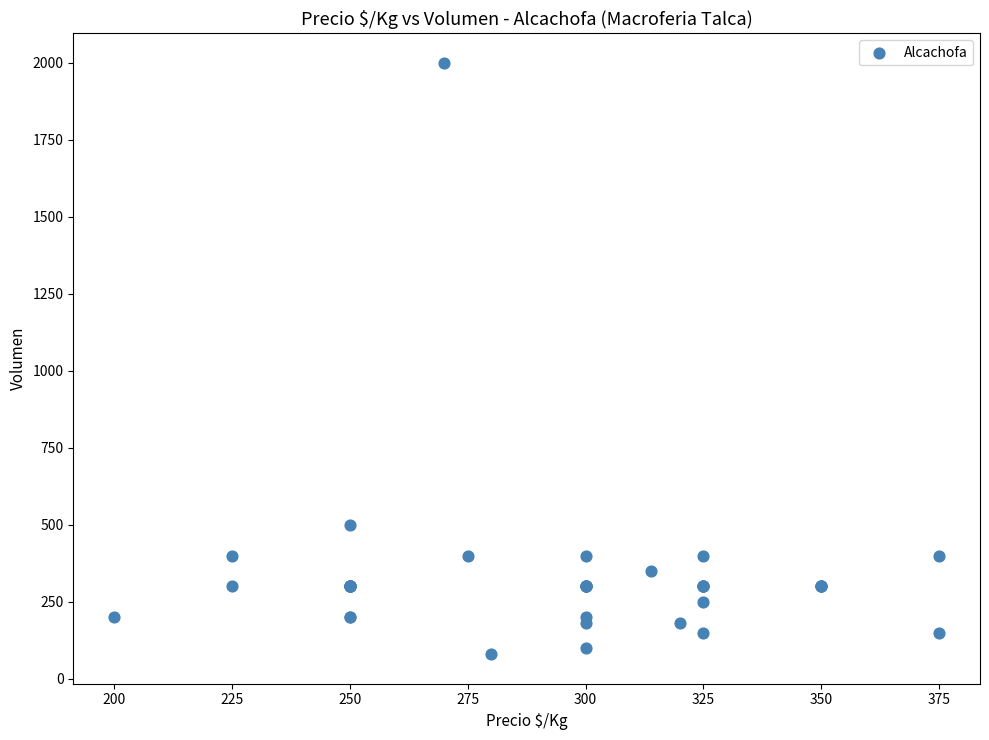

What Y value in the scatter plot is closest to 1040?

500